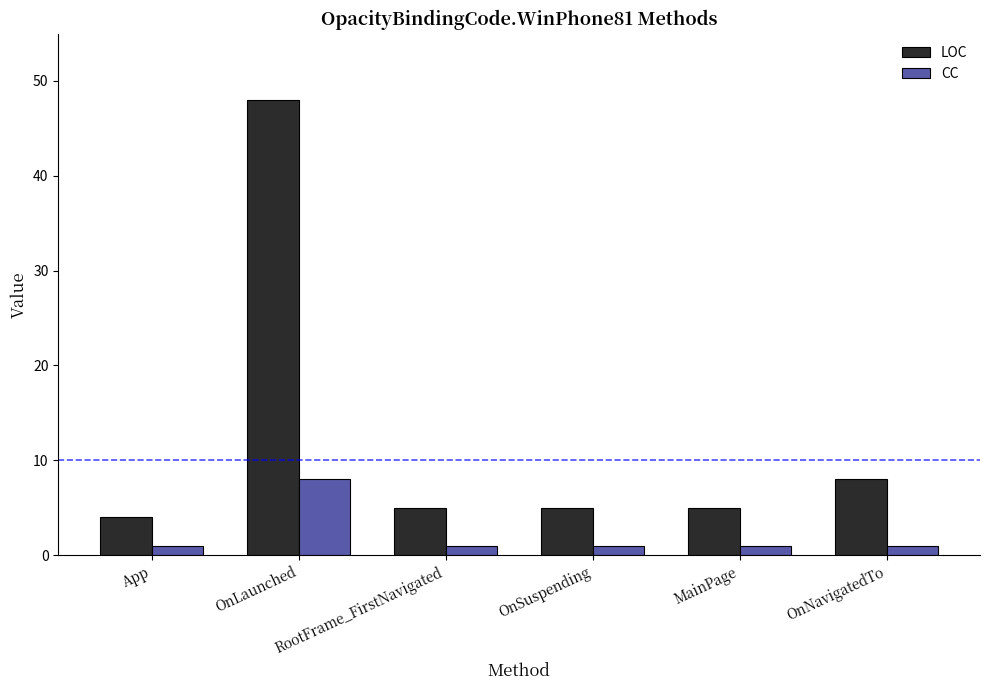

What are all the series names shown in the legend?

LOC, CC